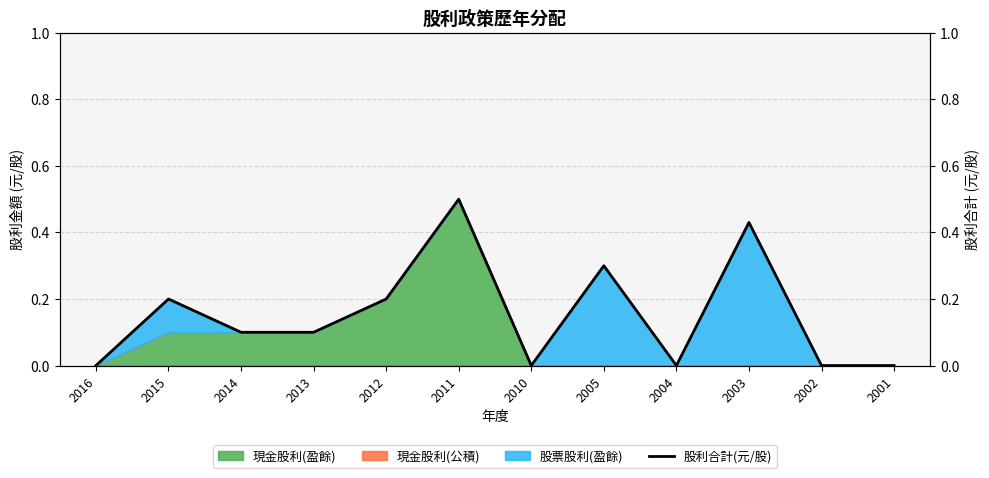

What is the sum of the values at 2003 and 2014?

0.5